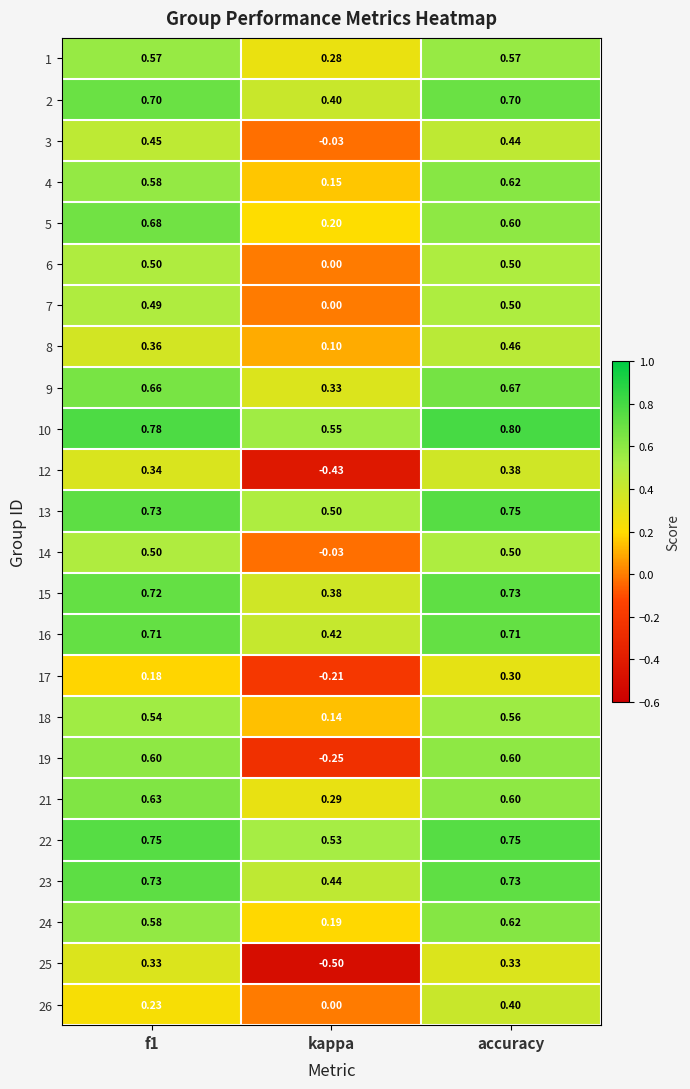

At which category does the chart reach its minimum across all series?

kappa